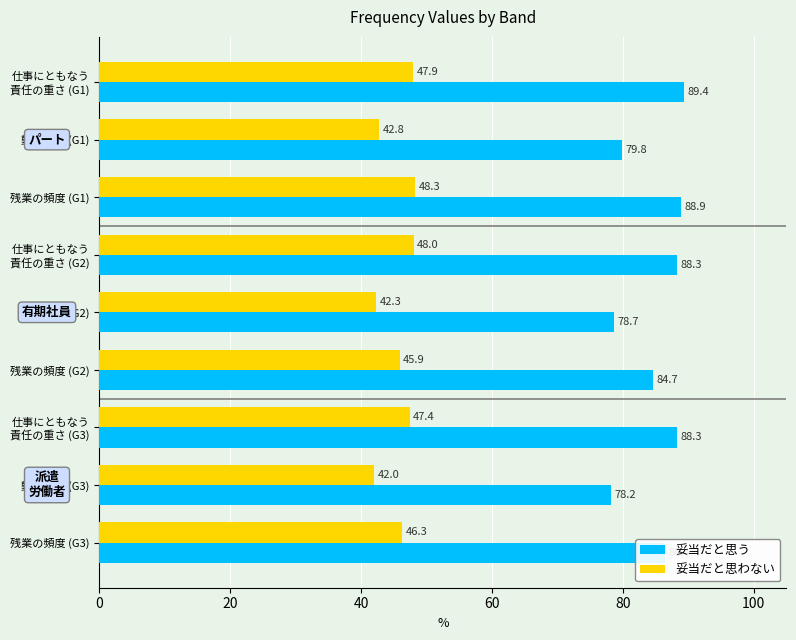

What are all the series names shown in the legend?

妥当だと思う, 妥当だと思わない